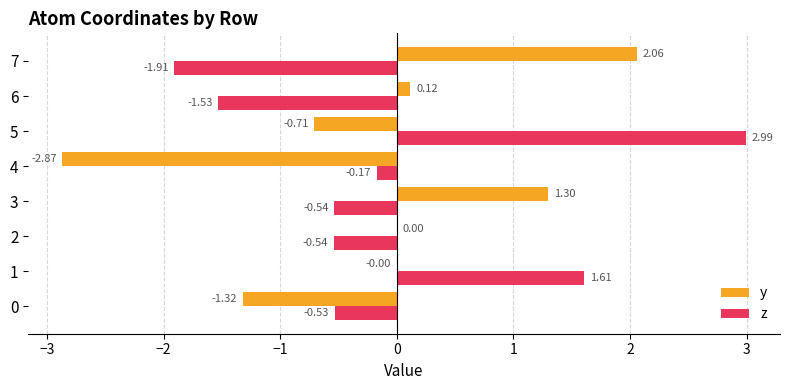

What is the sum of all z values?

-0.6